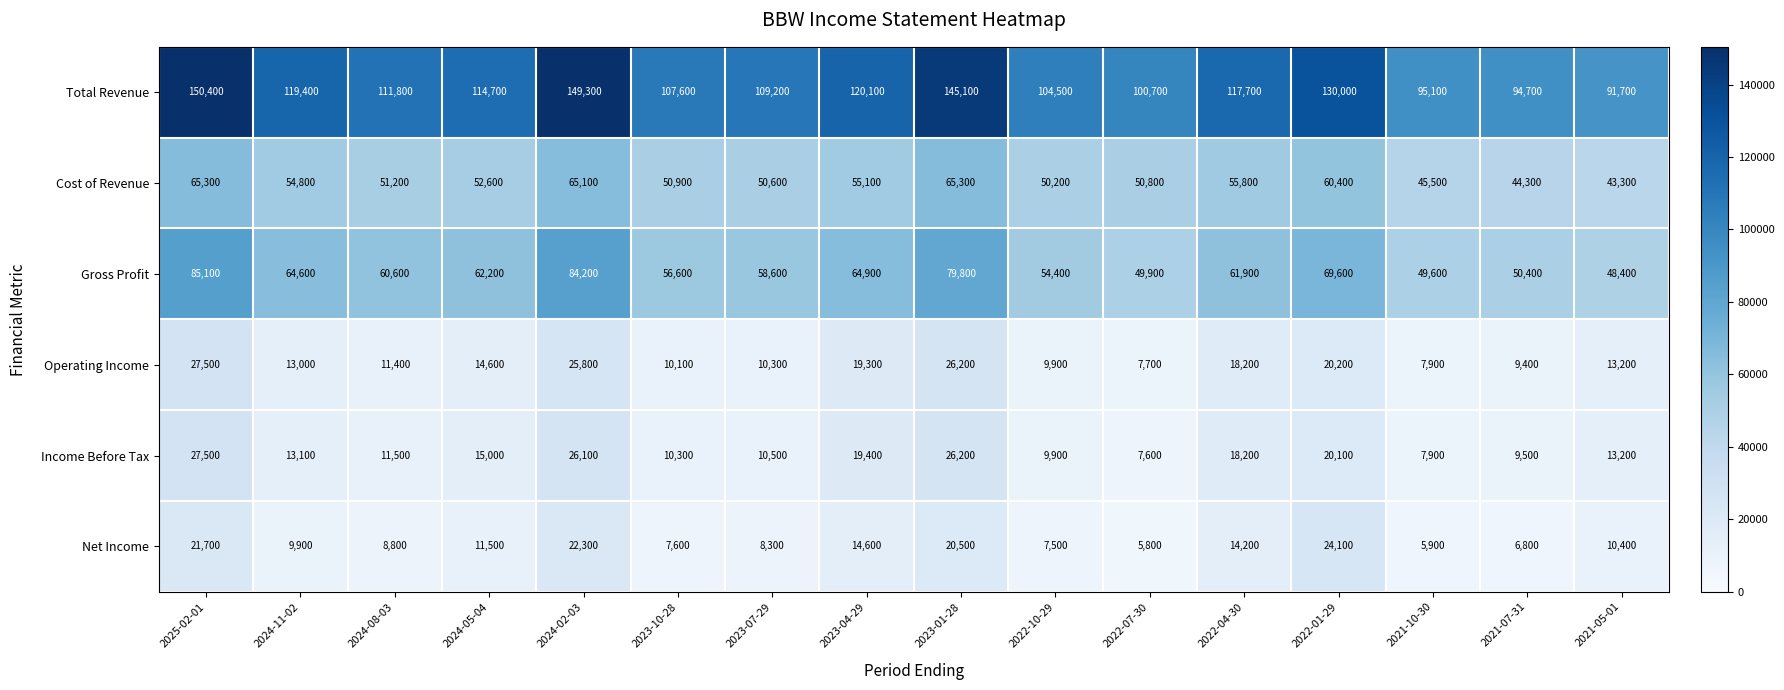

What is the spread (max minus min) of values at 2021-07-31?

87900